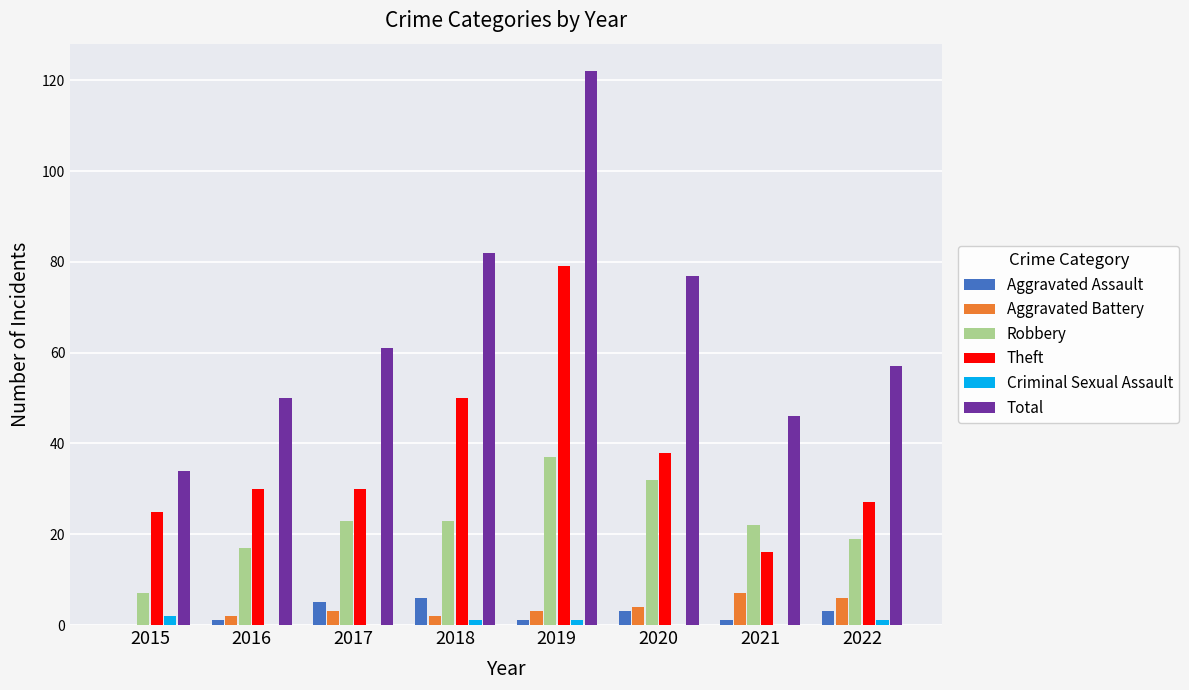

How many groups of bars are there?

8